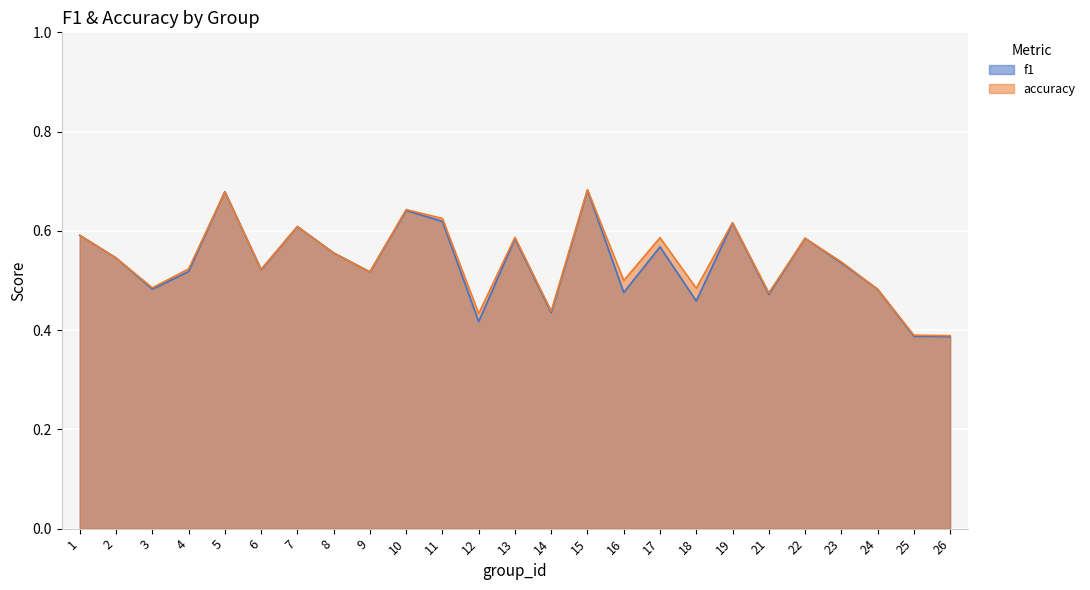

What is the value of the f1 point at the 16th from the left?

0.5